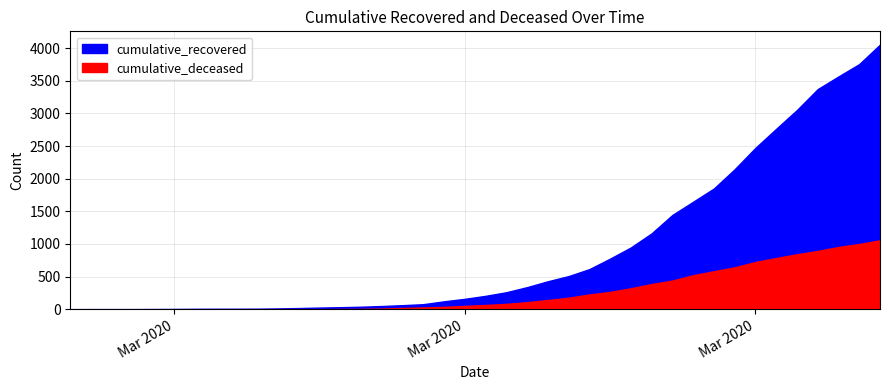

True or false: cumulative_deceased and cumulative_recovered cross at least once.

False